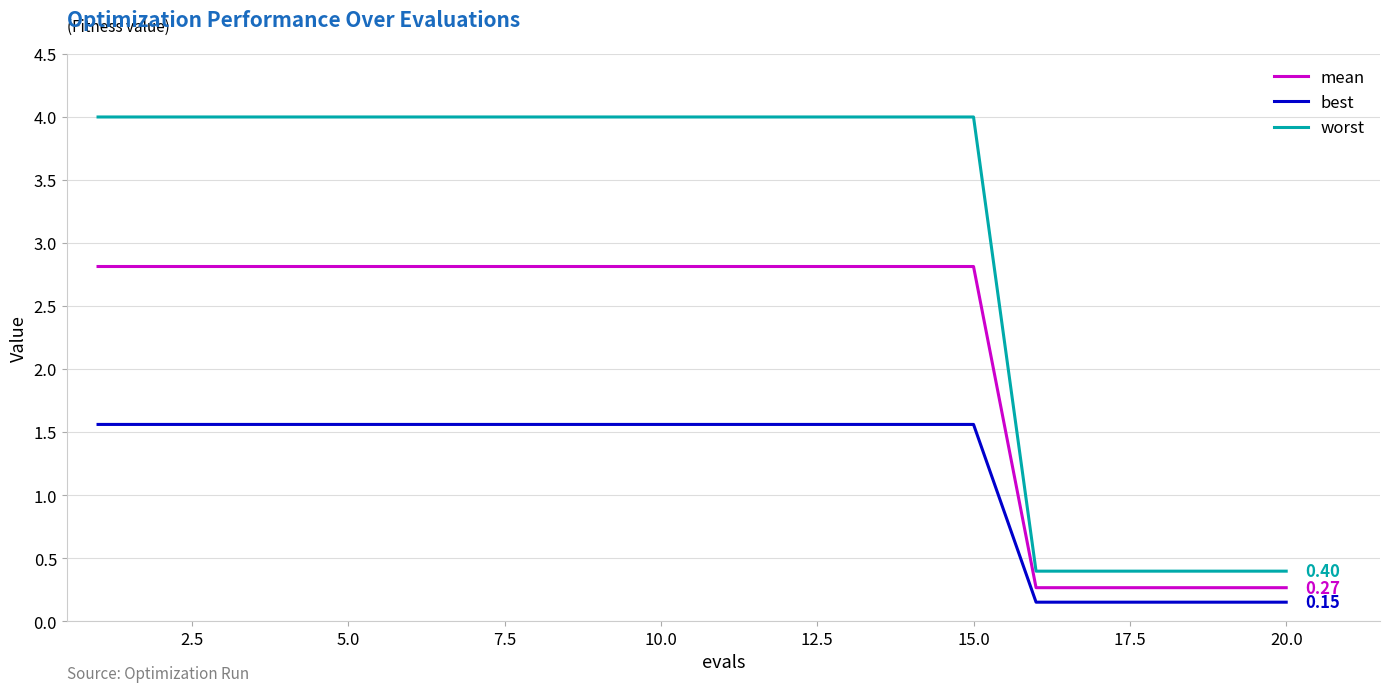

What is the difference between the maximum and minimum values in the worst series?

3.6